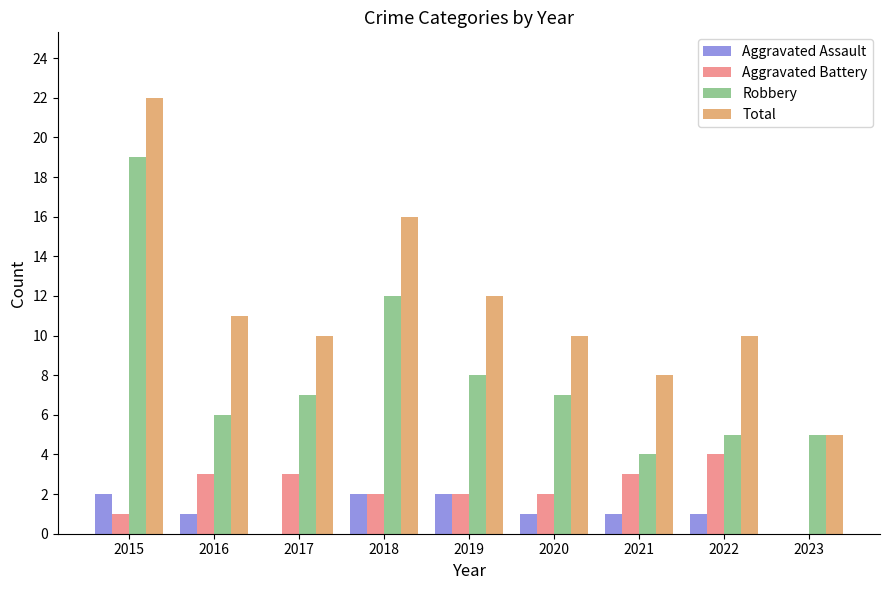

Are the bars horizontal?

No